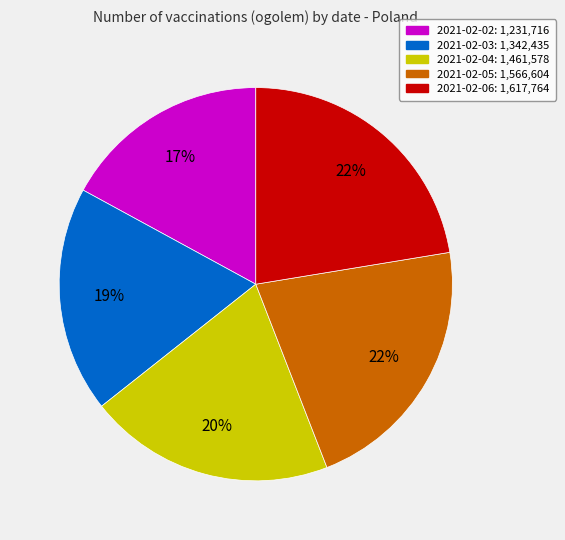

Approximately how many times larger is the value at 2021-02-02 compared to 2021-02-03?

0.9